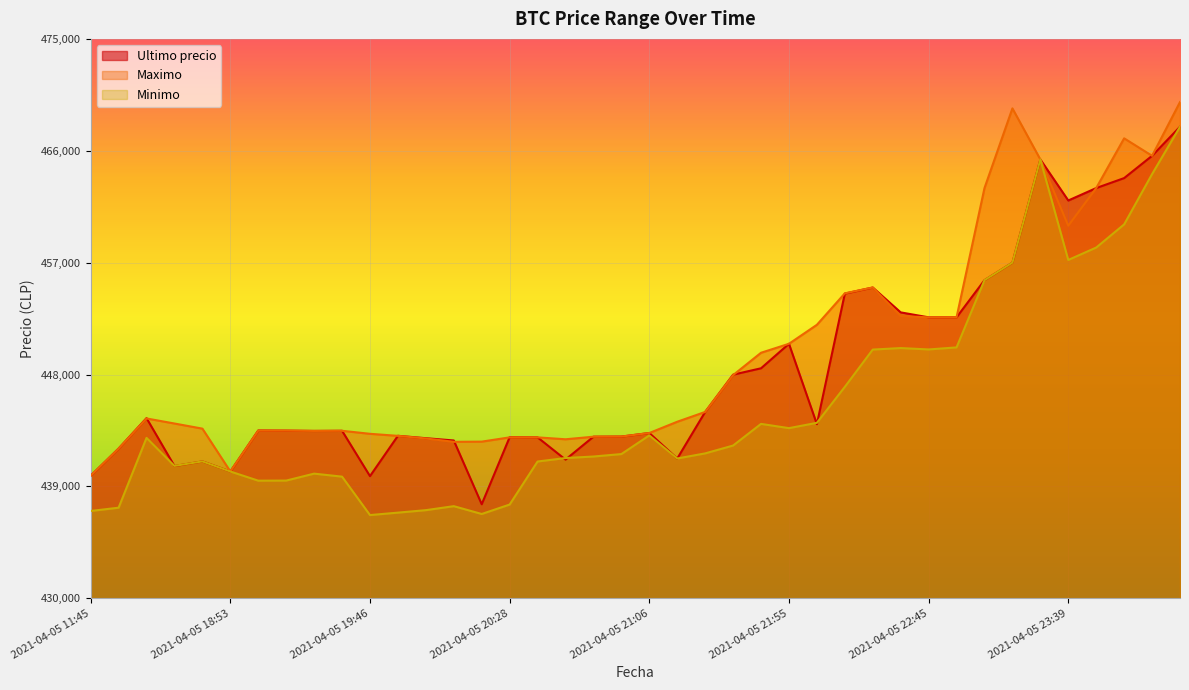

What position from the left is 2021-04-05 19:17?

8